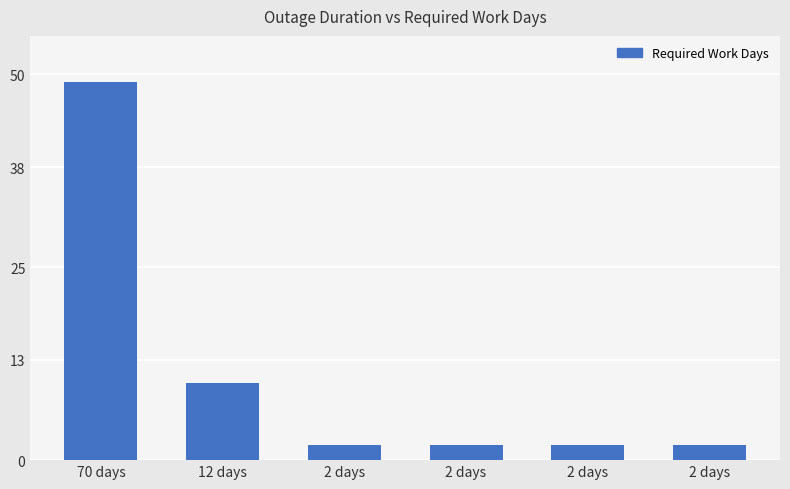

What is the difference between the maximum and minimum values?

47